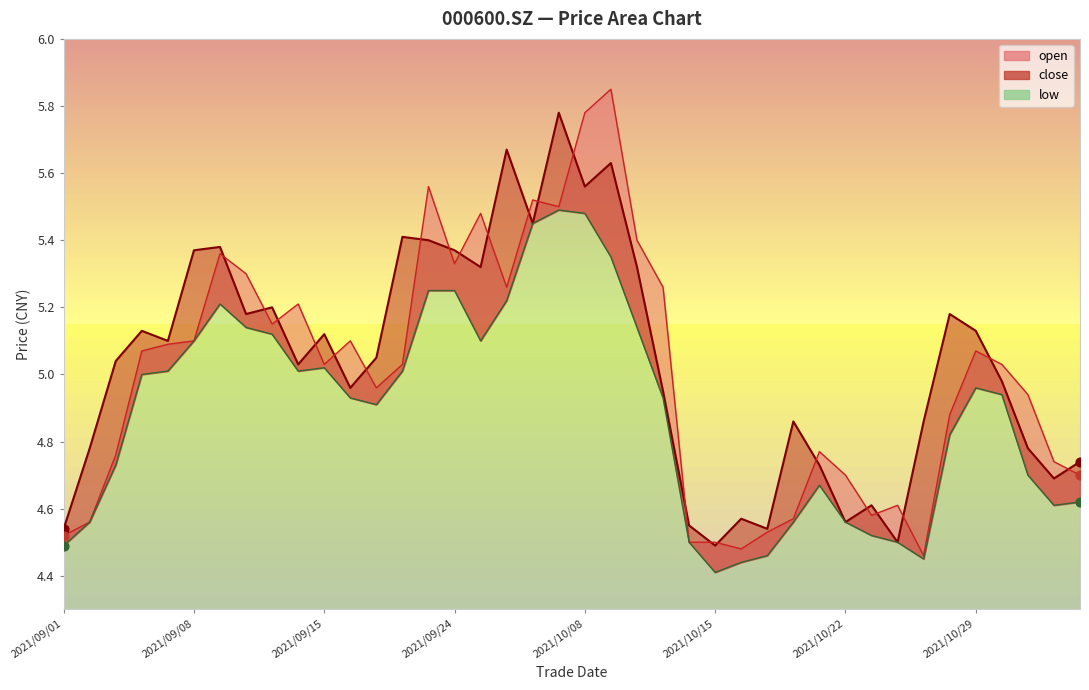

Which series has the widest spread of Y values?

open